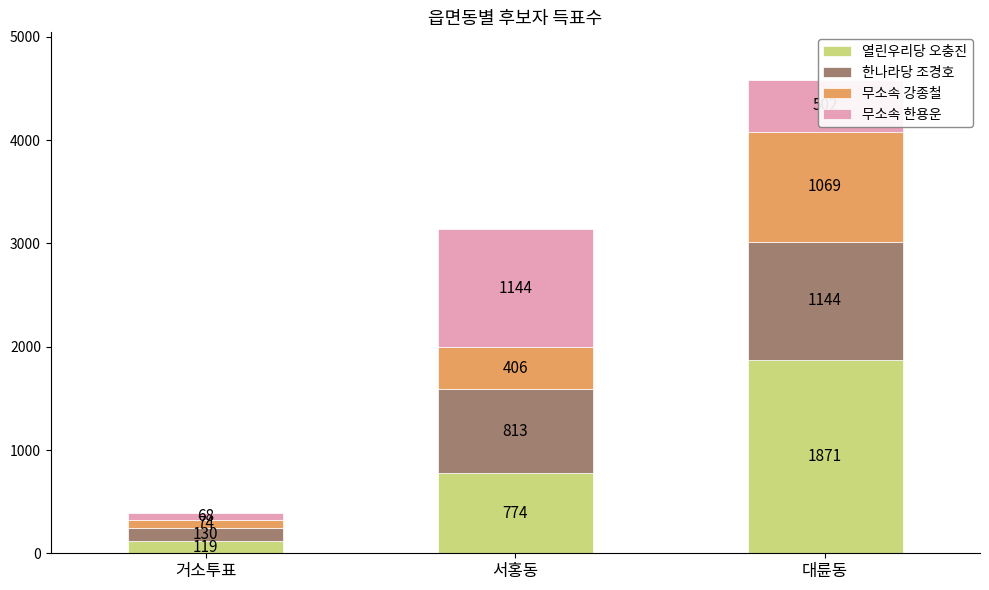

The 열린우리당 오충진 series shows 1871 at 대륜동. True or false?

True